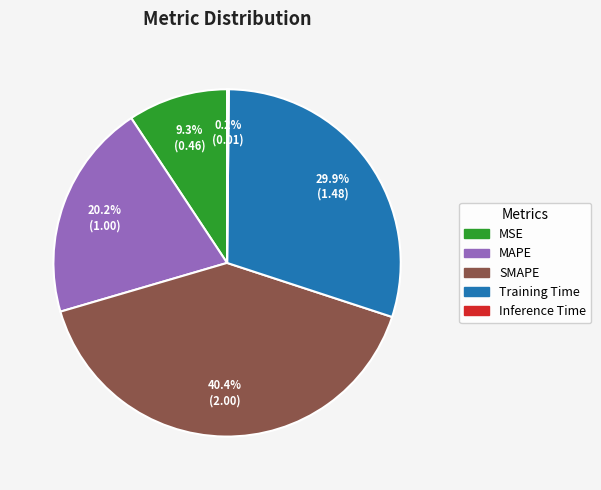

Does any single category account for the majority?

No